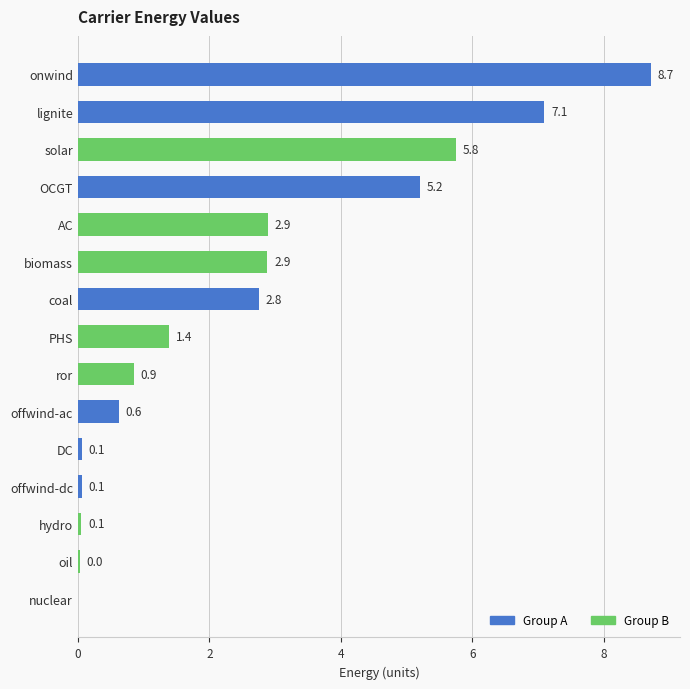

The chart shows a value of 2.8 at coal. True or false?

True